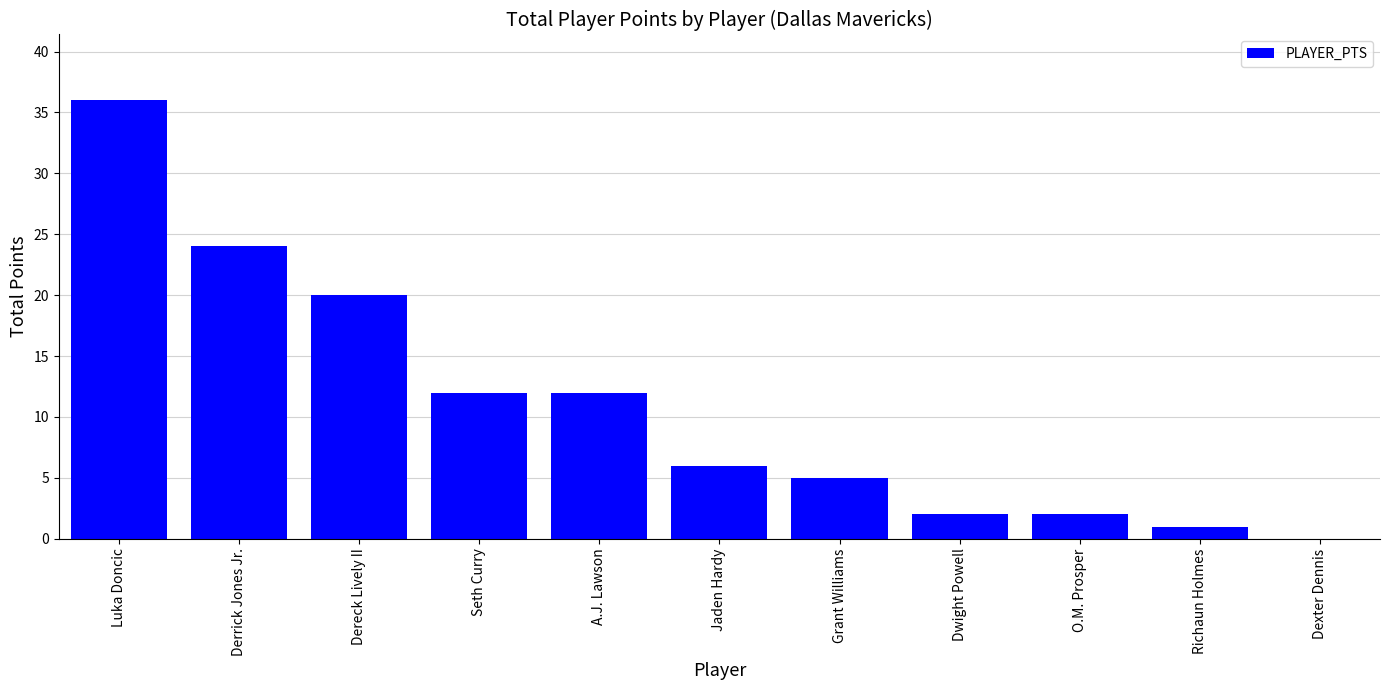

Count the number of data series in this chart.

1